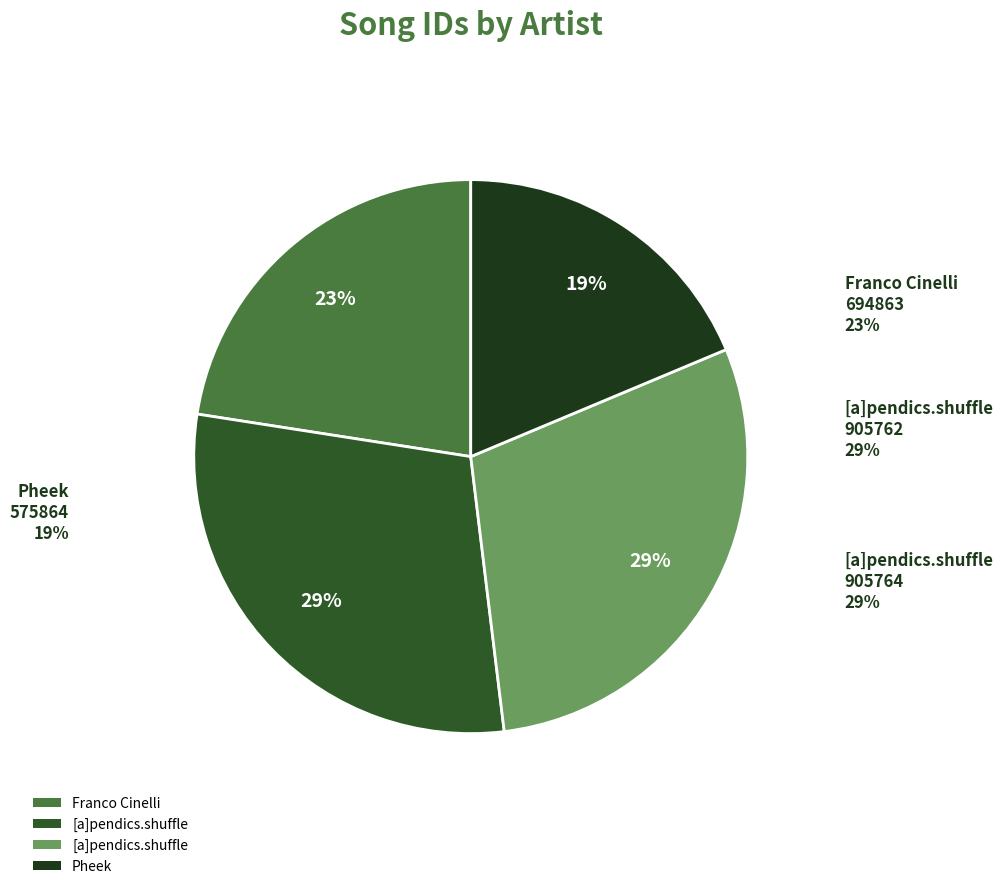

How many slices are in this pie chart?

4